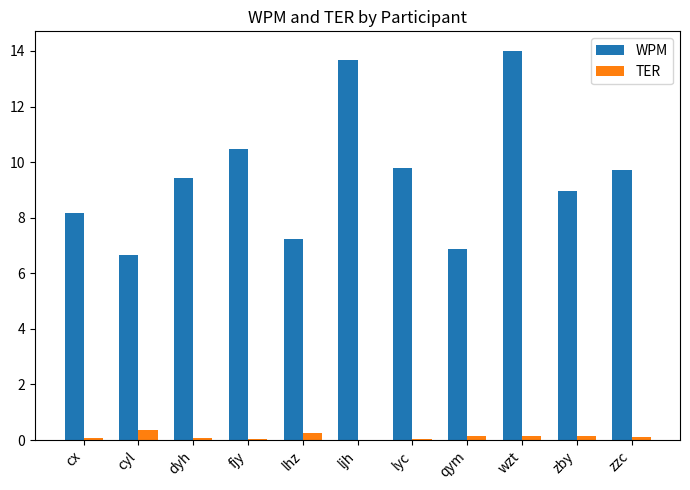

Is the value of WPM at lhz greater than the value of TER at zzc?

Yes